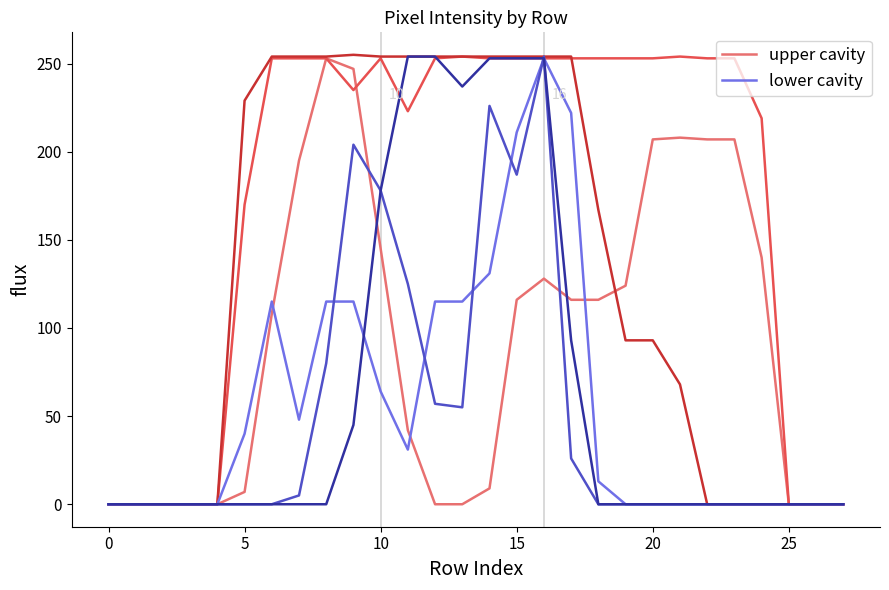

Which series changed the most between 8 and 23?

lower cavity